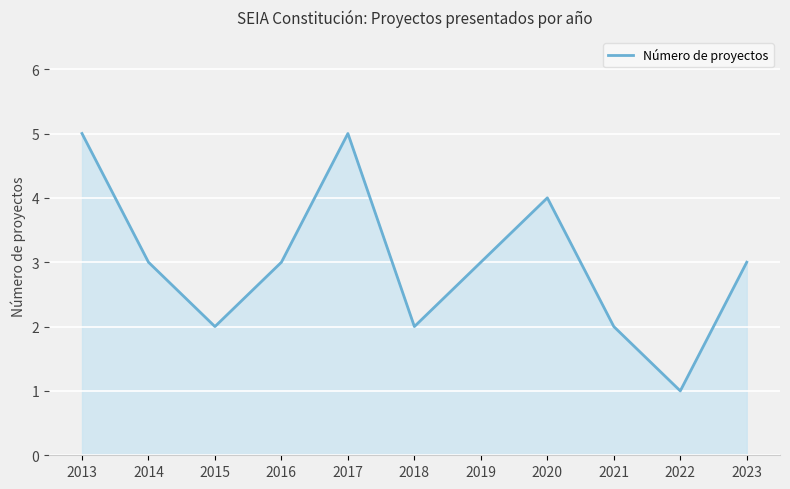

What is the change in value from 2015 to 2019?

+1